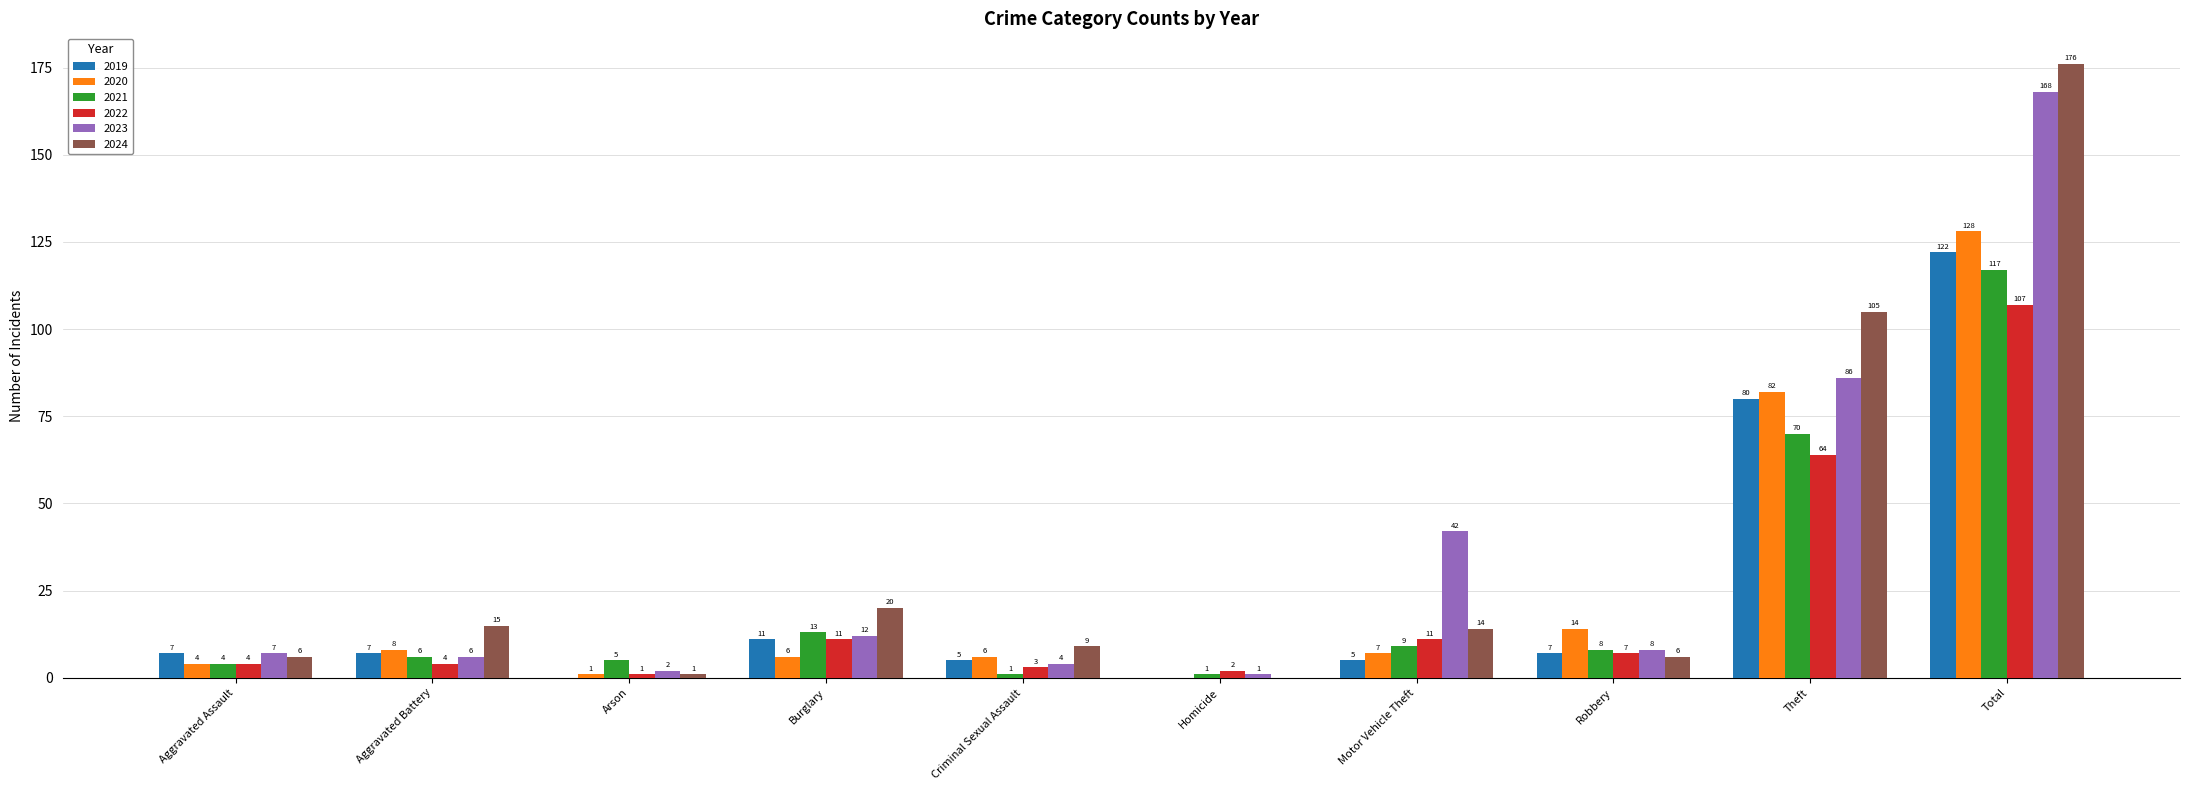

True or false: 2023 has a value of 21 at Motor Vehicle Theft.

False